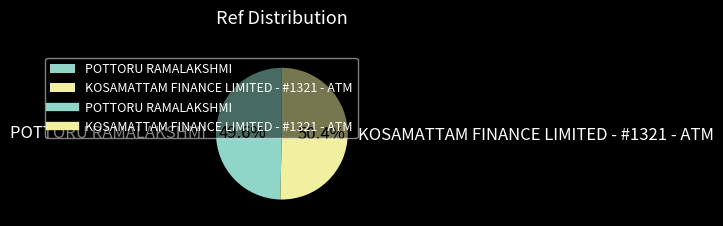

Which slice represents more than half of the pie?

KOSAMATTAM FINANCE LIMITED - #1321 - ATM